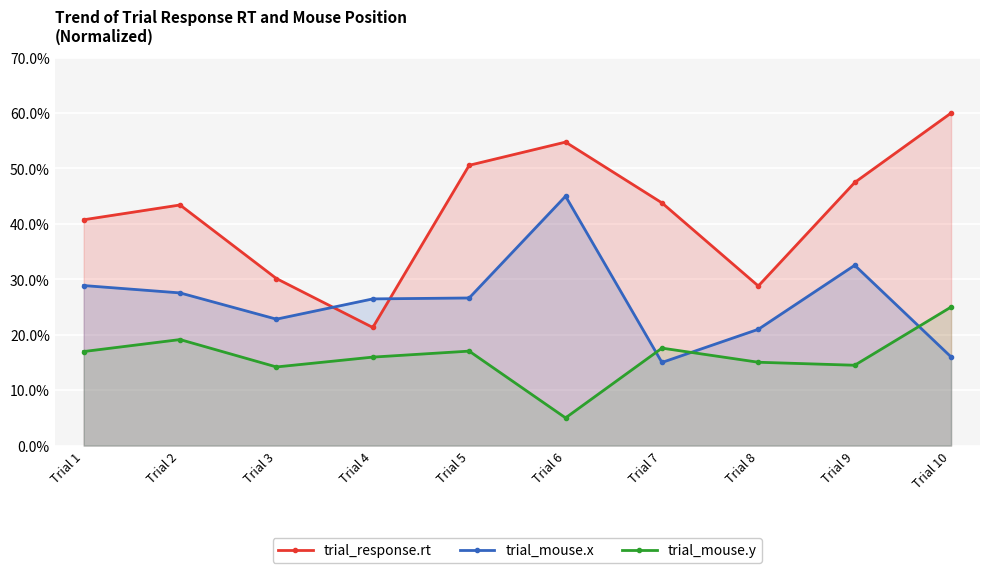

How many interior local valleys does the trial_mouse.y series have?

3